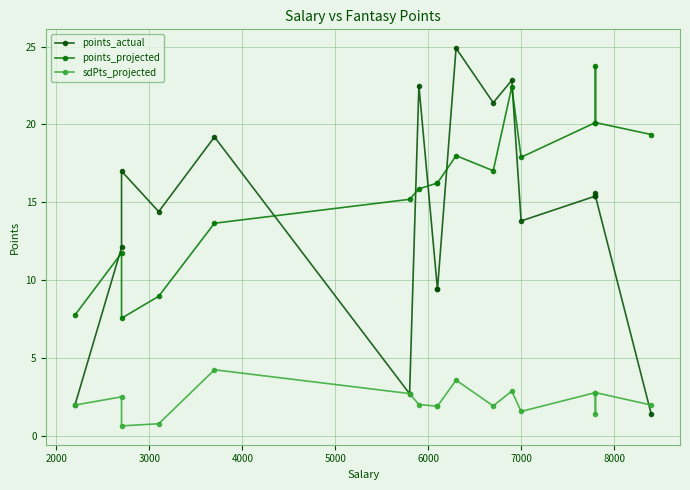

What position from the right is 3000?

15